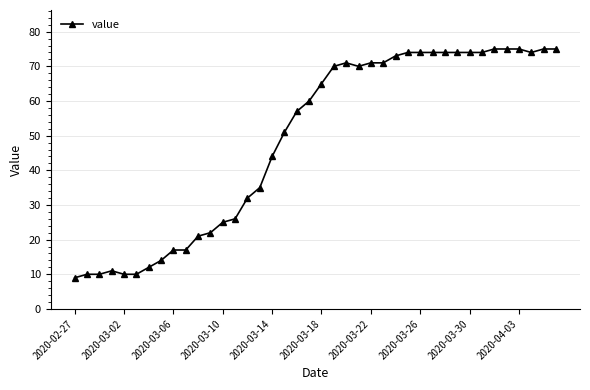

What is the greatest value displayed?

75